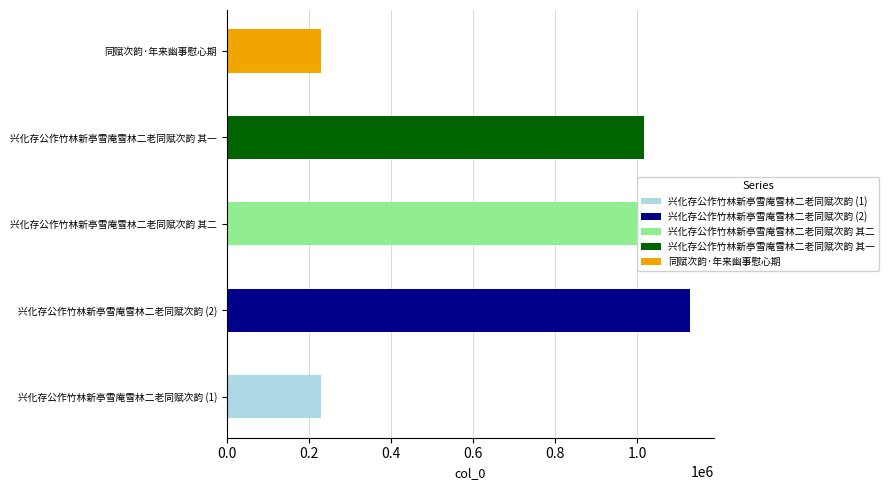

What is the difference between the values at 兴化存公作竹林新亭雪庵雪林二老同赋次韵 and 同赋次韵·年来幽事慰心期?

1